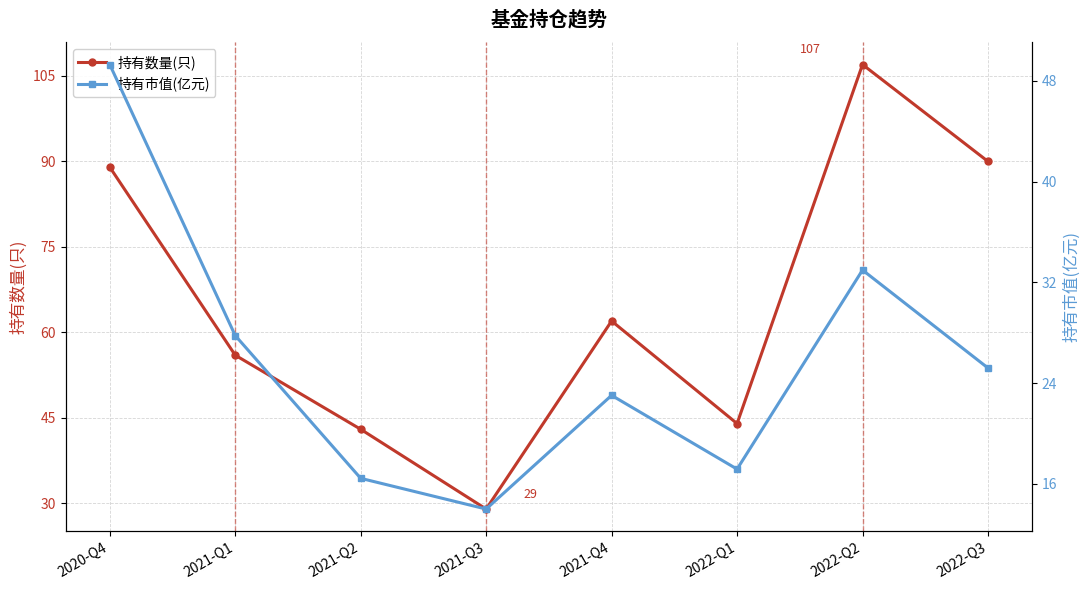

Is it true that 持有市值(亿元) equals 49.3 at 2020-Q4?

True